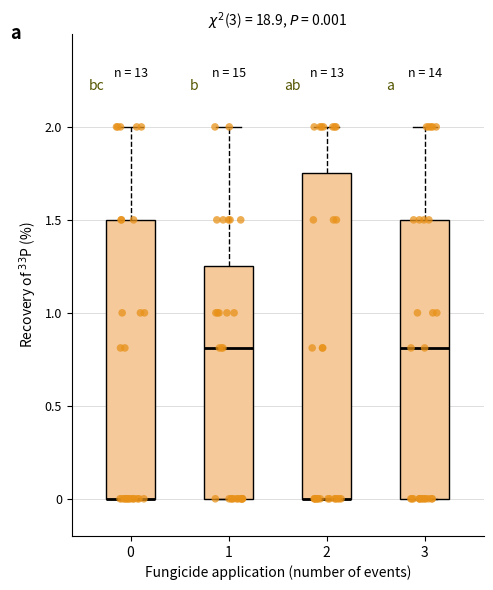

Which box is the tallest, from its lower edge to its upper edge?

2